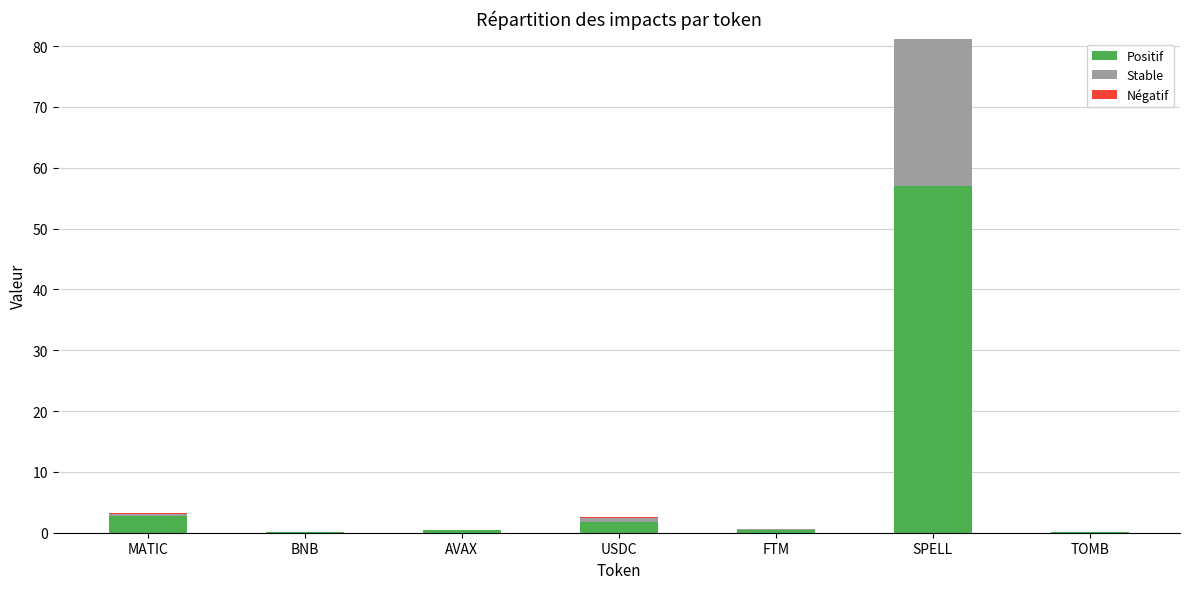

What is the sum of all Positif values?

62.5